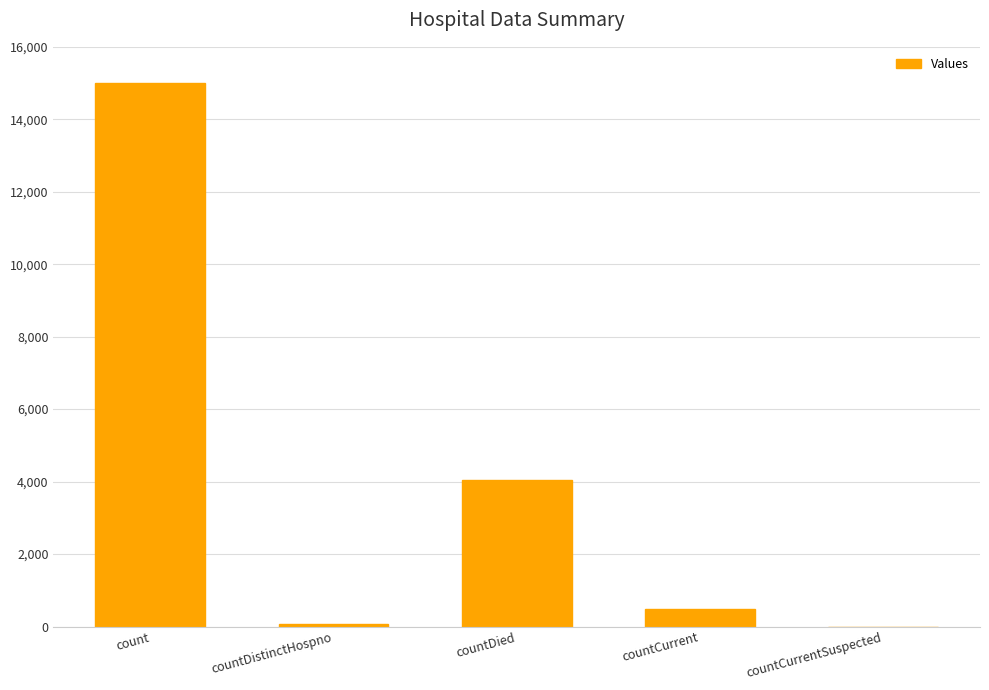

True or false: the data shows 75 at countDistinctHospno.

True